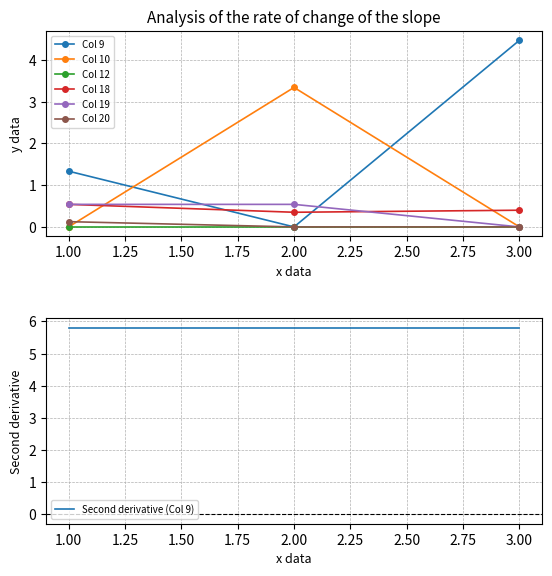

What is the sum of all 19 values?

1.1